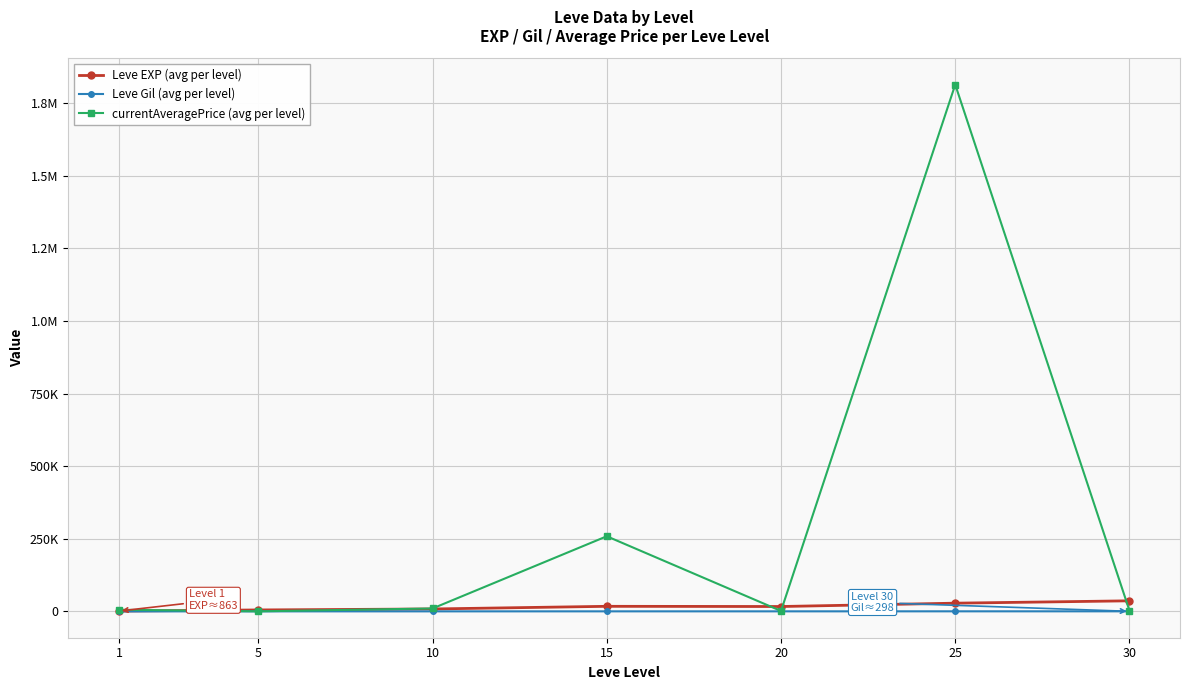

What are all the series names shown in the legend?

Leve EXP (avg per level), Leve Gil (avg per level), currentAveragePrice (avg per level)